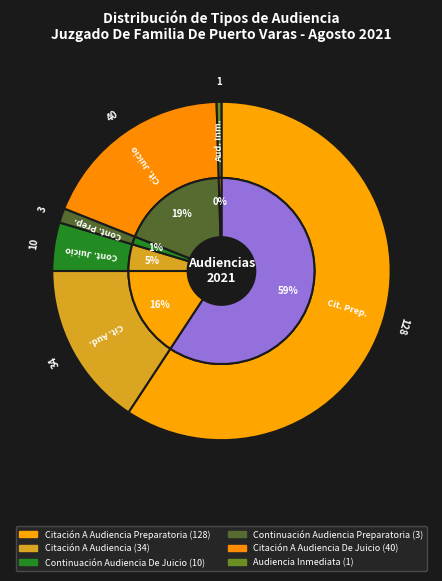

To the nearest percent, what is the combined percentage of Continuación Audiencia De Juicio and Continuación Audiencia Preparatoria?

6%